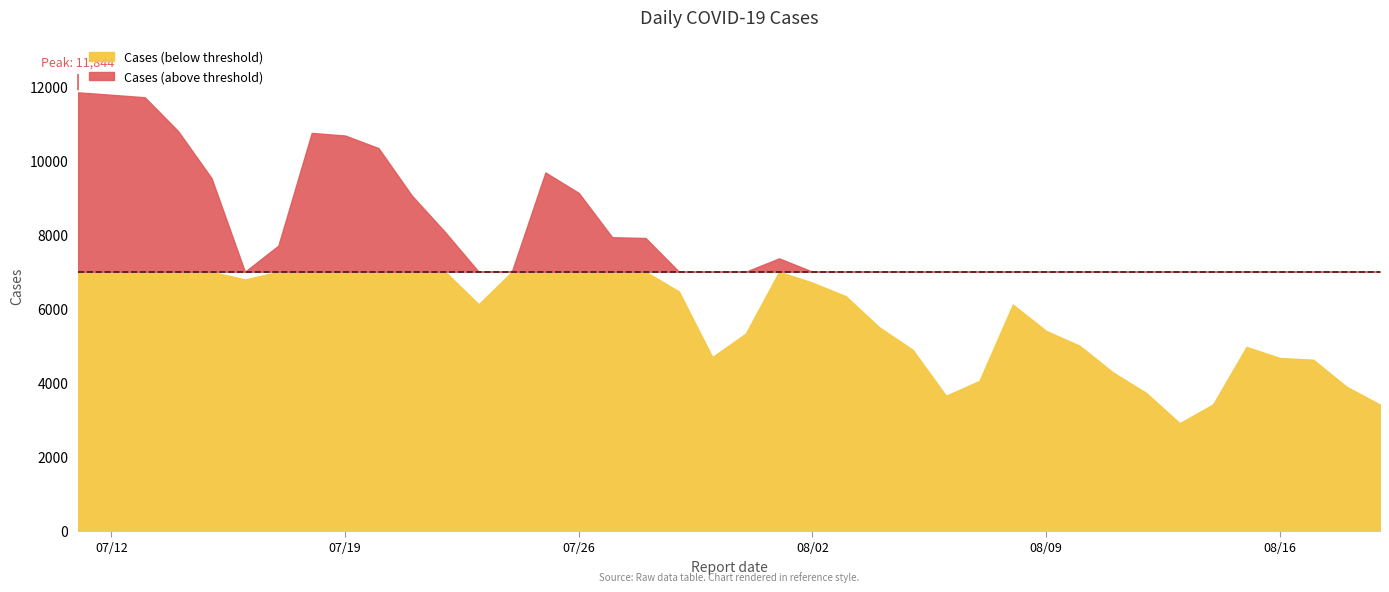

How many points are lower than both their immediate neighbors (excluding endpoints)?

5